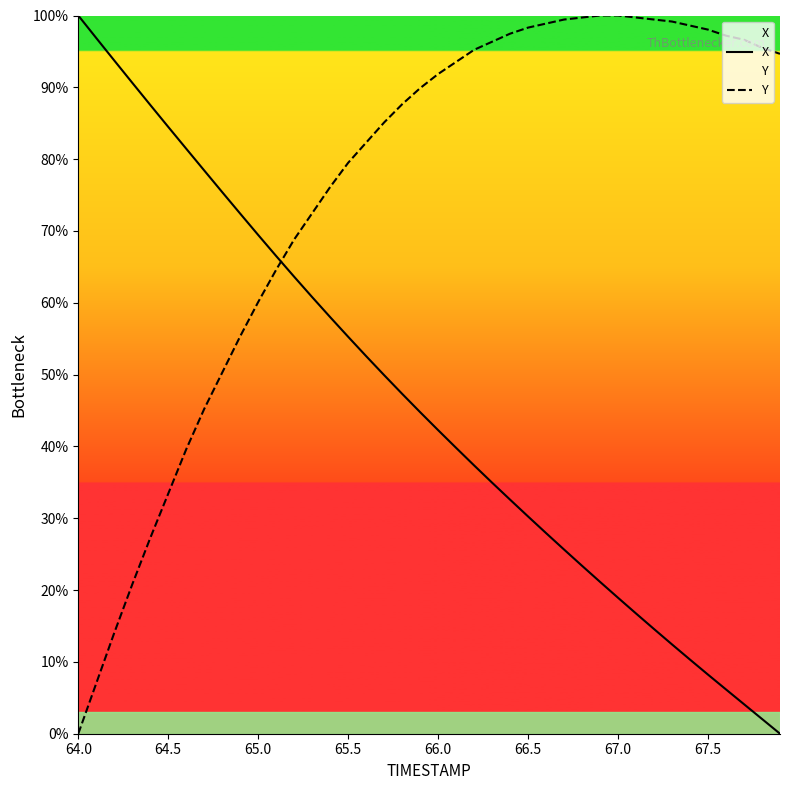

List the series in order of their peak value, highest first.

X, Y